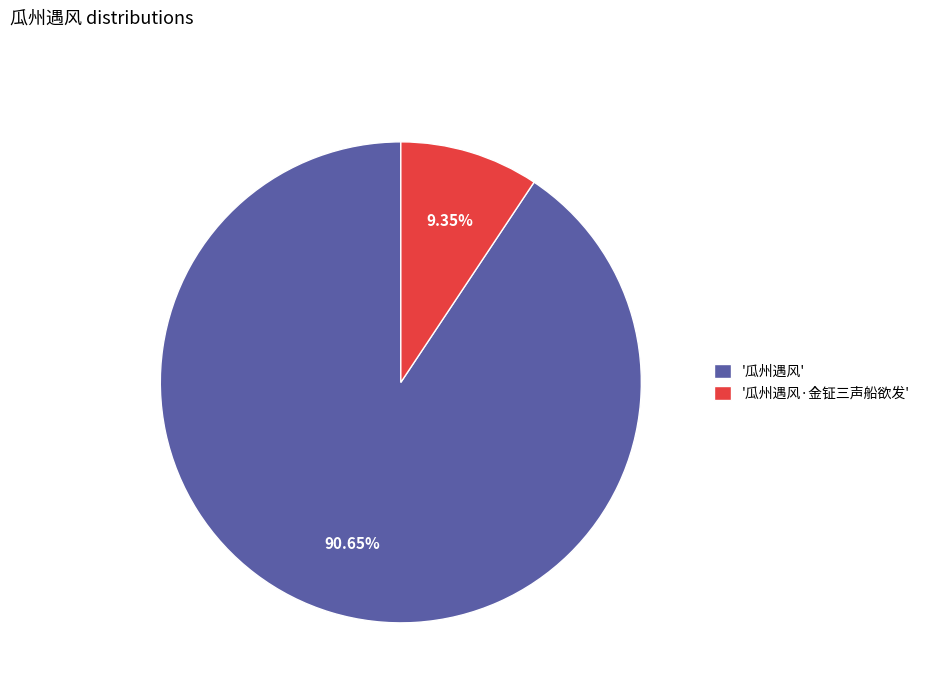

How many slices are in this pie chart?

2